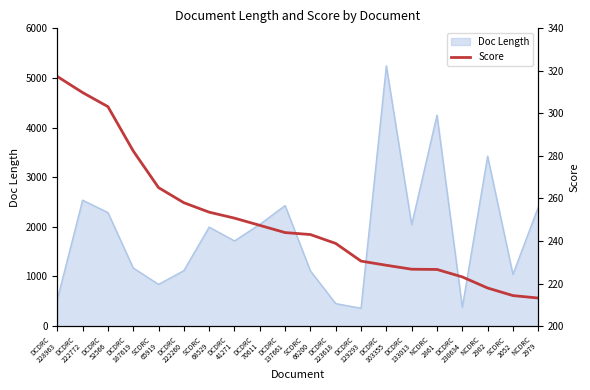

What is the label of the 2nd point from the left?

DCDRC
222772